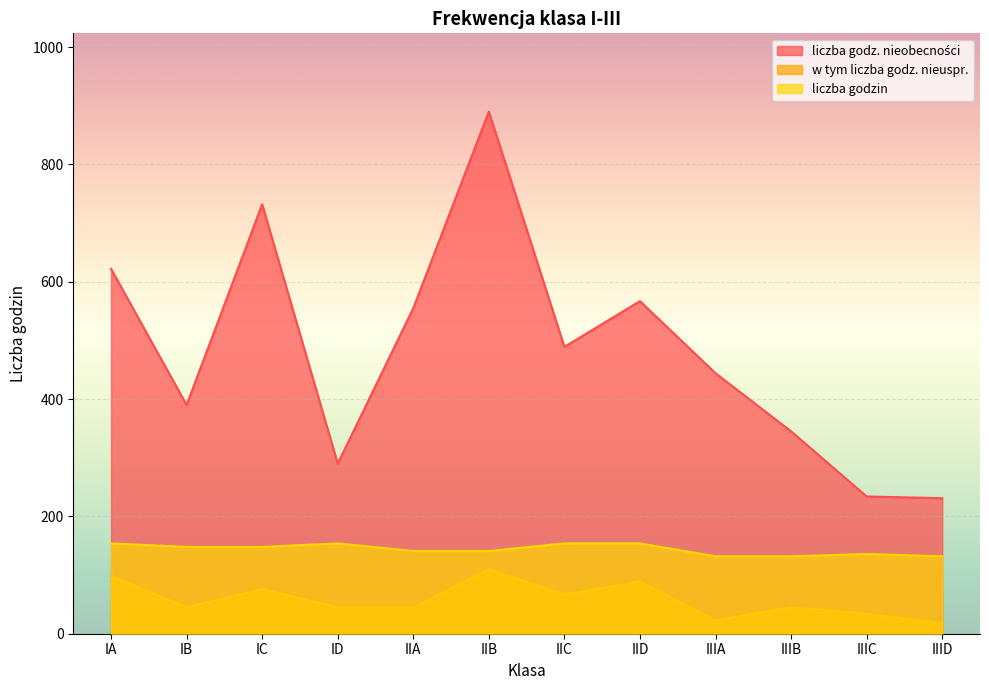

True or false: liczba godz. nieobecności has a value of 979 at IC.

False